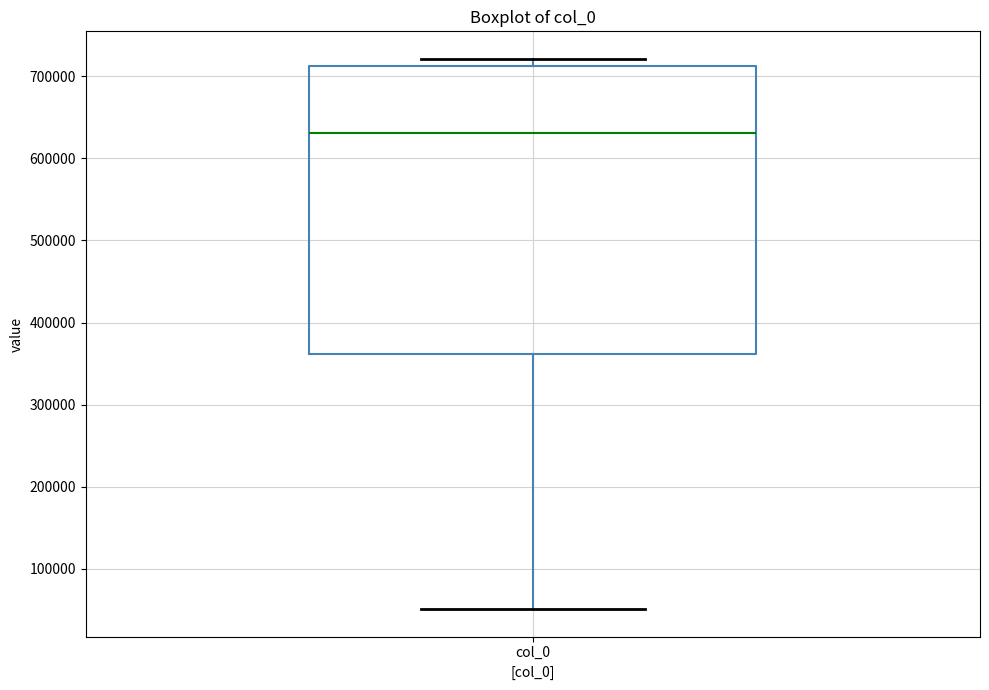

Transcribe this box plot: give where the median line is, the range the box spans, and where the two whiskers end, as read against the y-axis. The values are not printed on the chart, so give them approximately, as read against the axis.

median 630000, box 360000 to 710000, whiskers 50000 to 720000